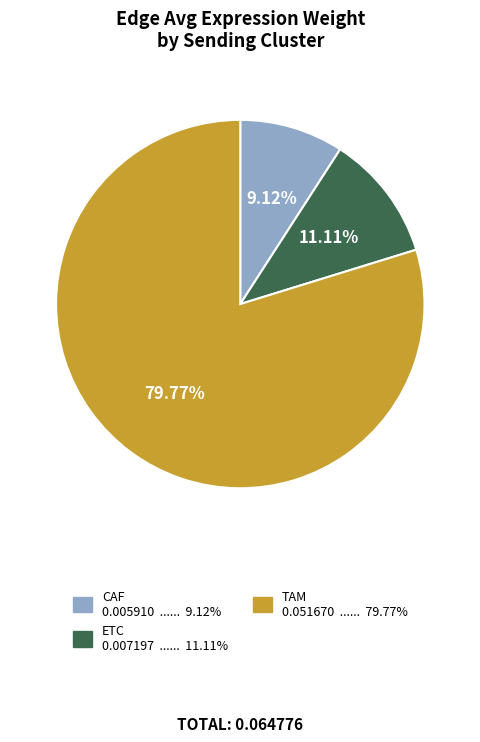

How many segments does this pie chart have?

3